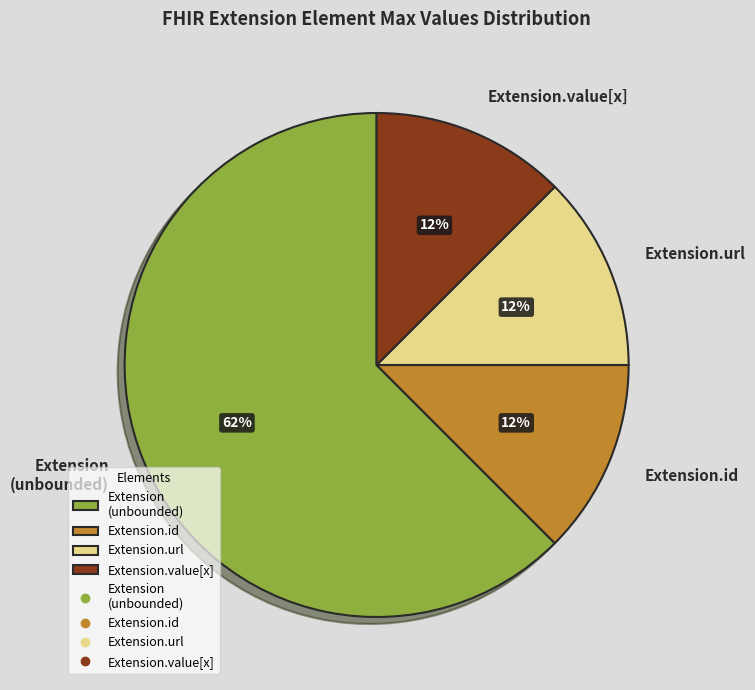

Which category accounts for the majority?

Extension (unbounded)